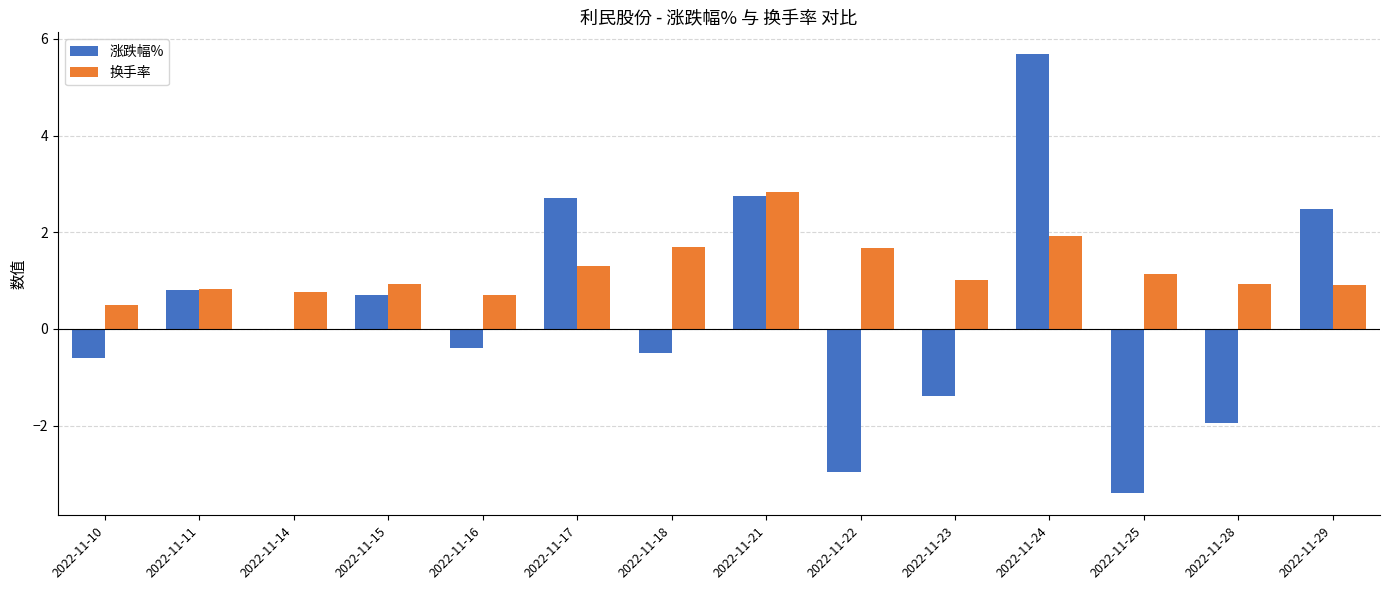

Are the bars grouped side by side (vs. stacked)?

Yes